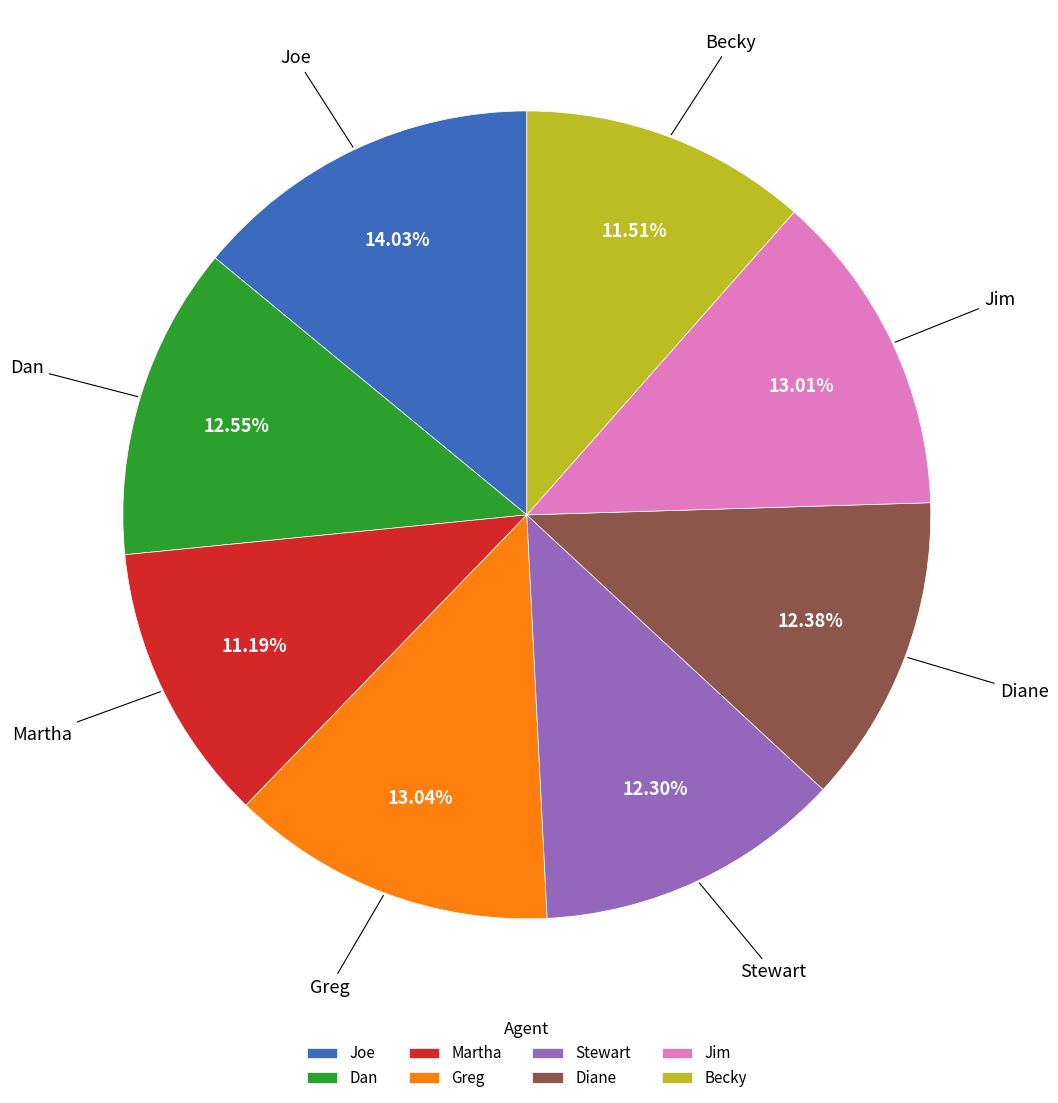

What percentage is the Becky slice, to the nearest percent?

12%